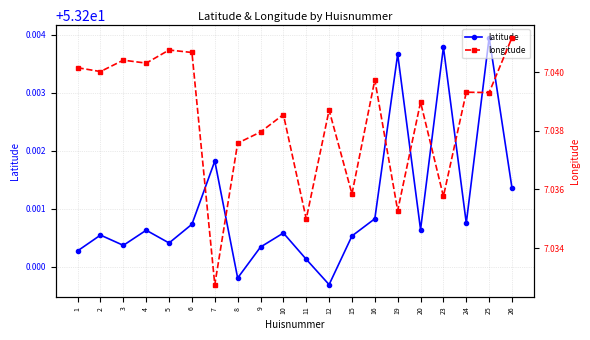

Reading left to right, transcribe all the data shown in this chart.

latitude: 53.2	53.2	53.2	53.2	53.2	53.2	53.2	53.2	53.2	53.2	53.2	53.2	53.2	53.2	53.2	53.2	53.2	53.2	53.2	53.2
longitude: 7.0	7.0	7.0	7.0	7.0	7.0	7.0	7.0	7.0	7.0	7.0	7.0	7.0	7.0	7.0	7.0	7.0	7.0	7.0	7.0